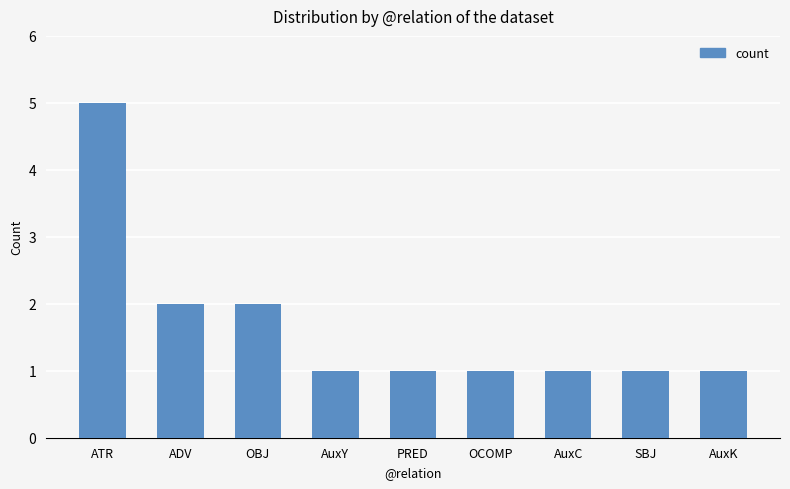

What is the value of the 6th bar from the left?

1